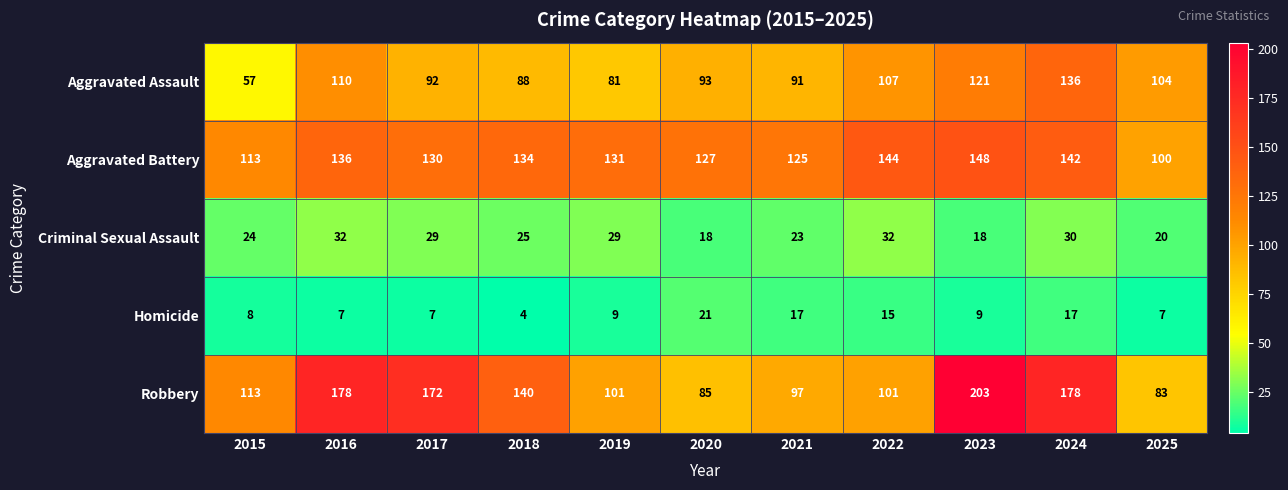

Which series has the largest total across all categories?

Robbery